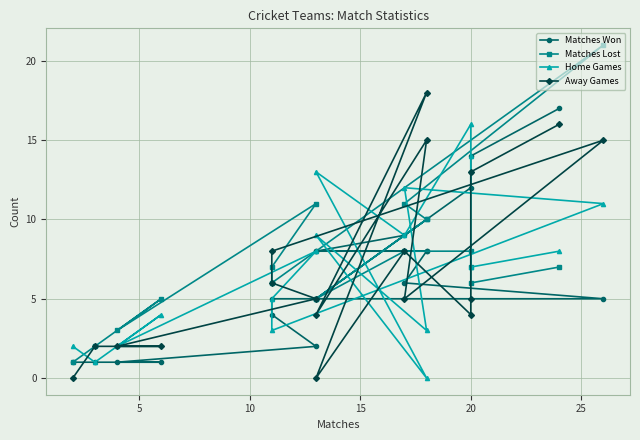

At which label is Matches Won closest to 9?

20